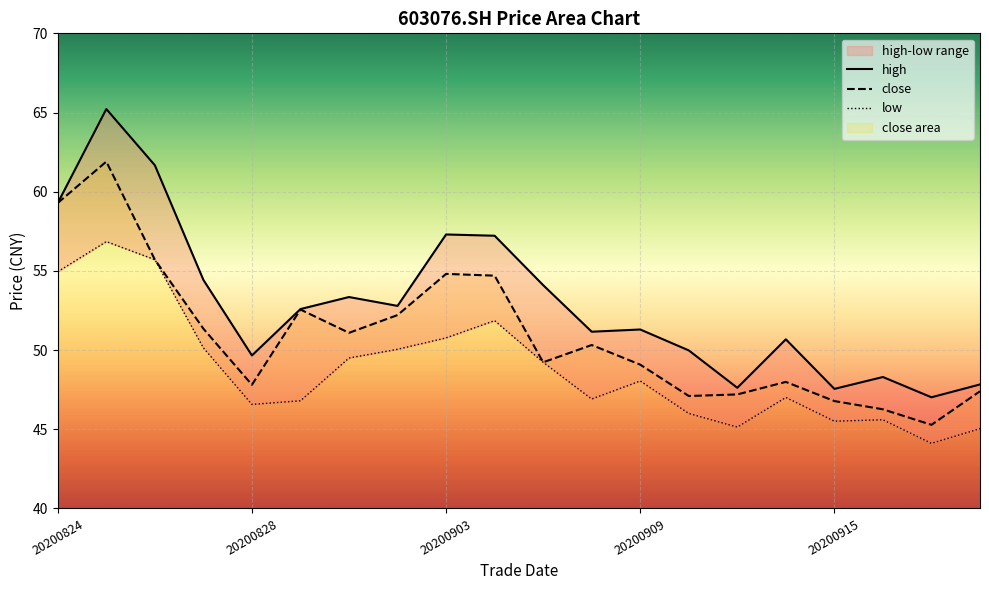

How many data points in low are less than 48?

10